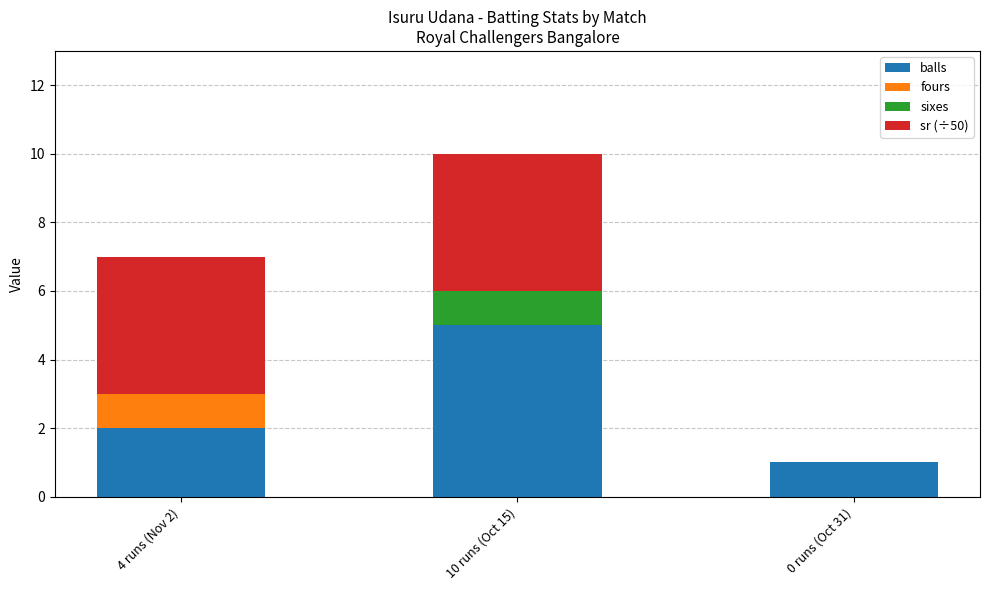

What is the highest value of the balls series?

5